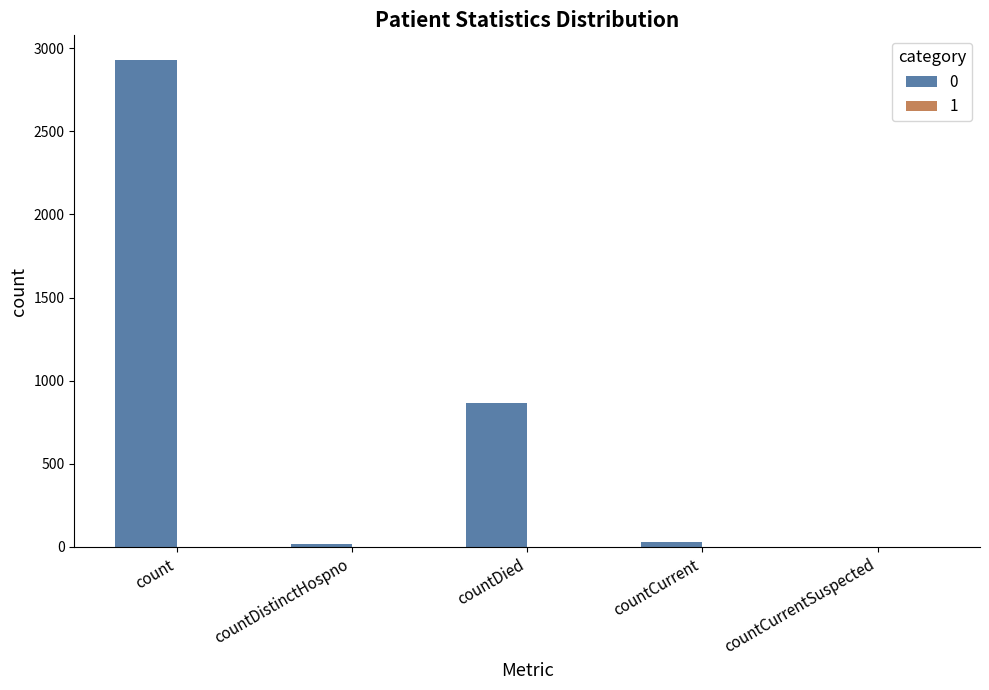

Where is the data nearest to the value 1465?

countDied